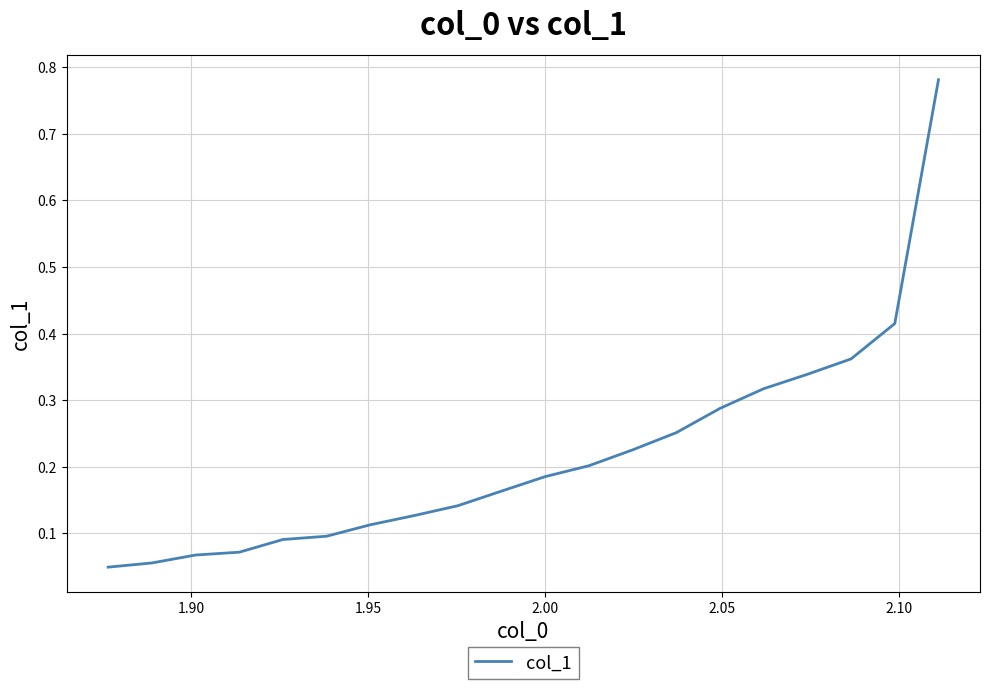

What is the difference between the maximum and minimum values?

0.7